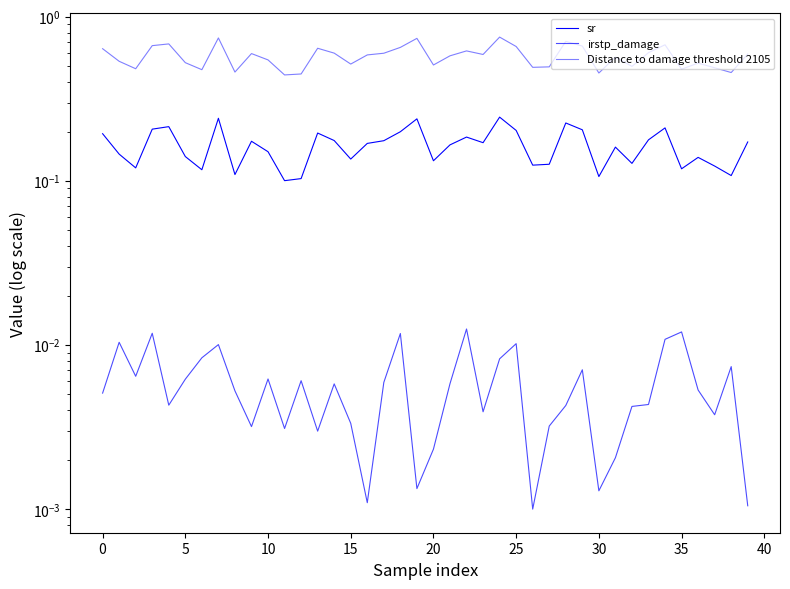

What is the total value across all series at 18?

0.9